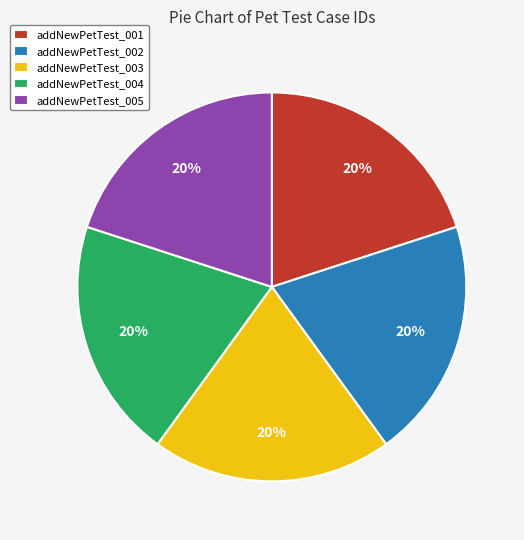

To the nearest percent, what is the combined percentage of addNewPetTest_003 and addNewPetTest_005?

40%